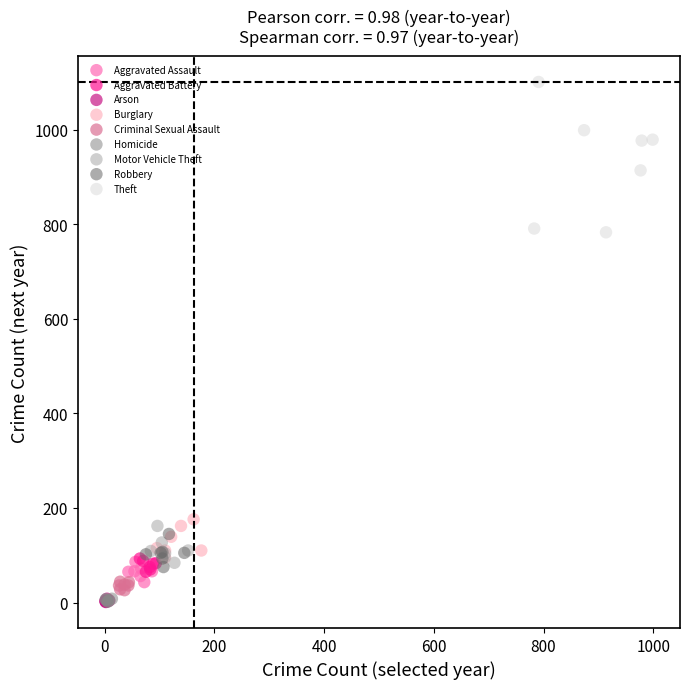

Which series has the widest spread of Y values?

Theft